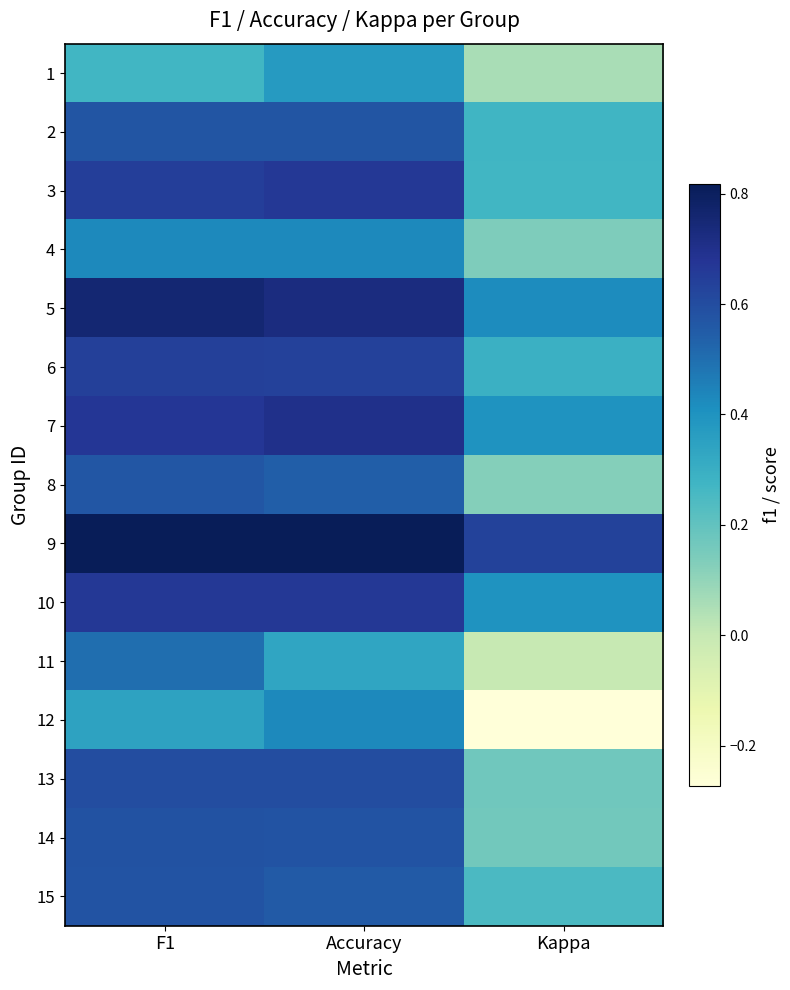

What is the total value across all series at F1?

8.6